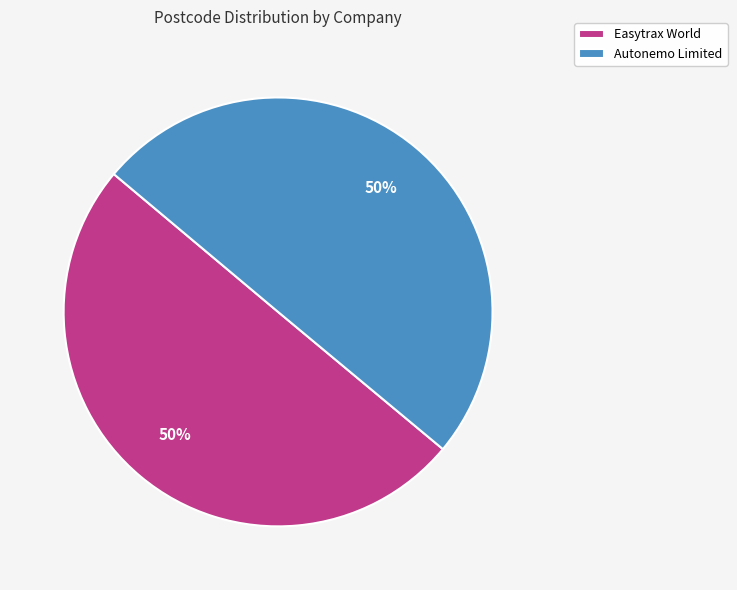

True or false: Autonemo Limited accounts for 43% of the total.

False